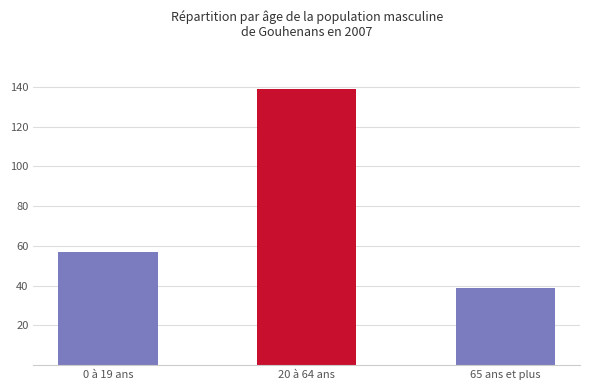

What is the change in value from 0 à 19 ans to 20 à 64 ans?

+82